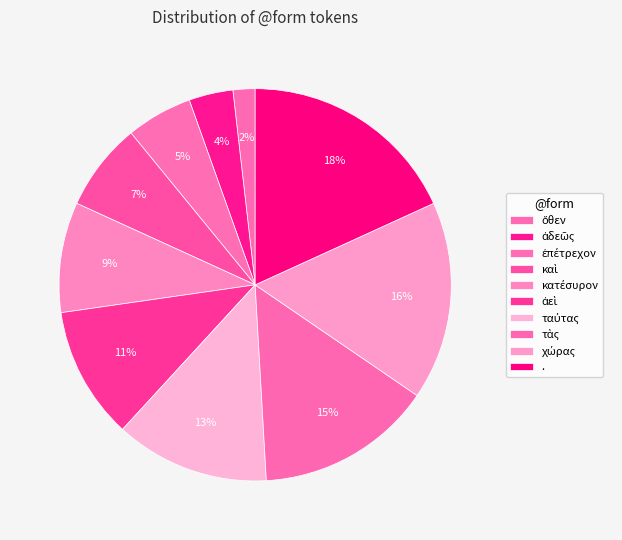

Which category has the biggest portion of the pie?

.